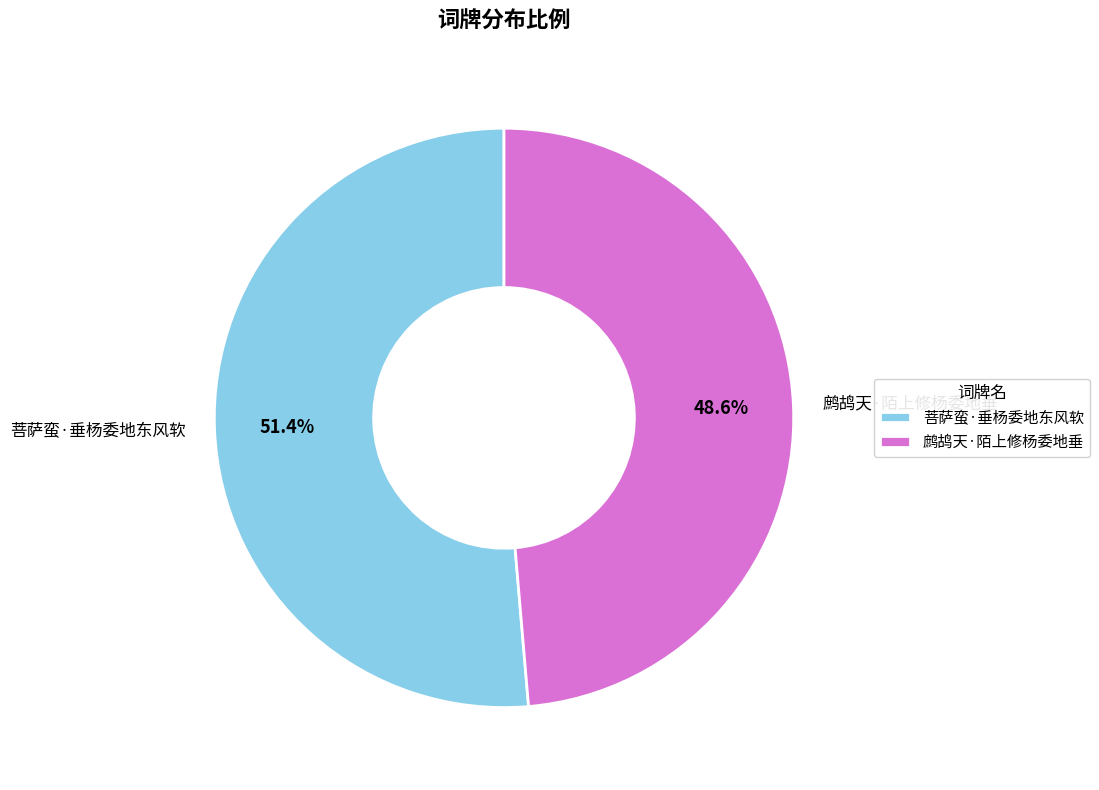

The 菩萨蛮·垂杨委地东风软 slice represents 37% of the pie. True or false?

False